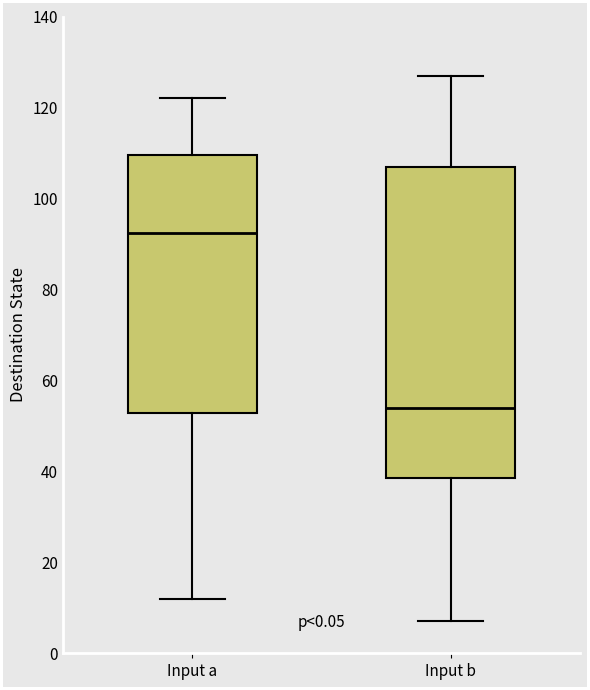

Reading left to right, transcribe this box plot: for each box, give where its median line is, the range the box spans, and where its two whiskers end, as read against the y-axis. The values are not printed on the chart, so give them approximately, as read against the axis.

Input a: median 92, box 52 to 110, whiskers 12 to 122
Input b: median 54, box 38 to 108, whiskers 8 to 128